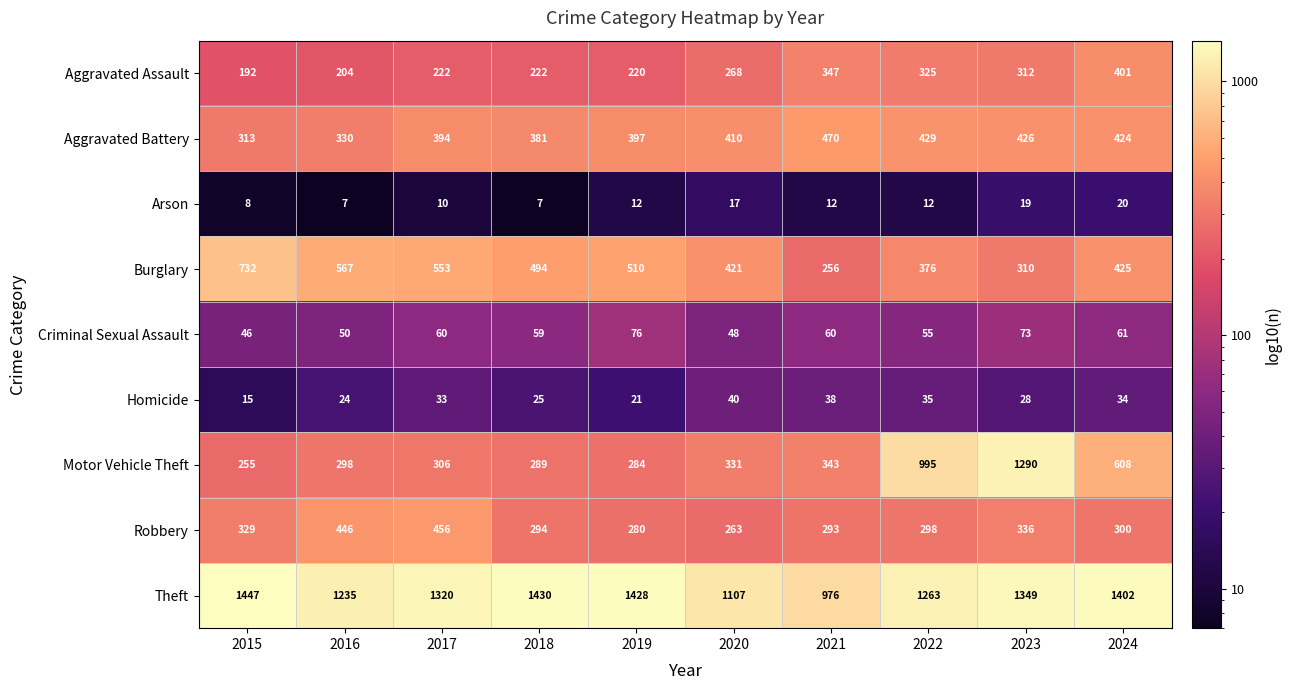

At 2021, list the series in order from largest to smallest.

Theft, Aggravated Battery, Aggravated Assault, Motor Vehicle Theft, Robbery, Burglary, Criminal Sexual Assault, Homicide, Arson